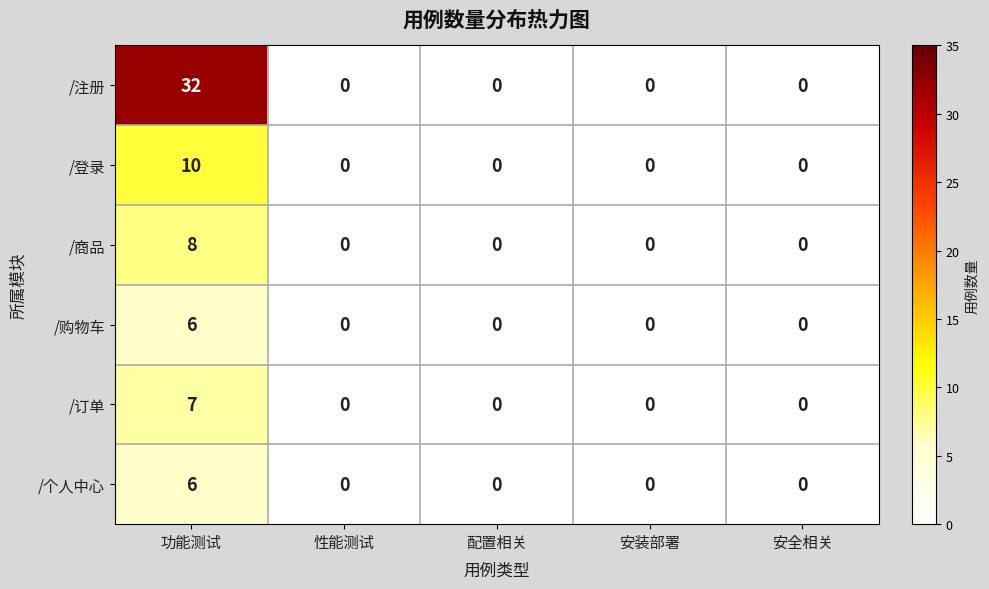

The /订单 series shows -3 at 安全相关. True or false?

False